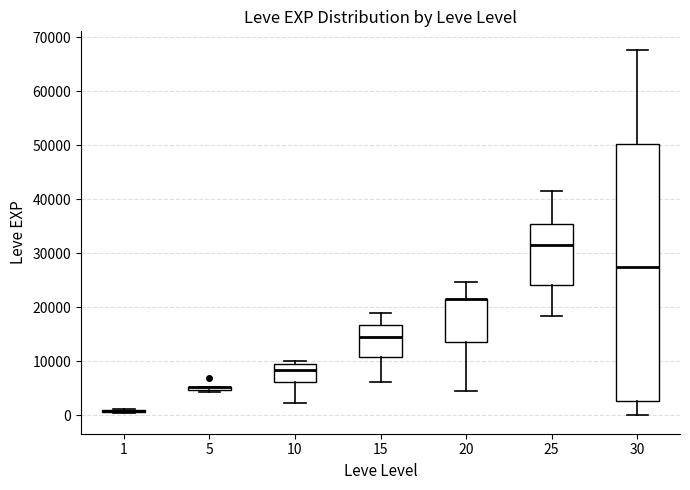

Where does the median line of the box at x = 15 sit on the y-axis? The values are not printed on the chart, so give them approximately, as read against the axis.

15000